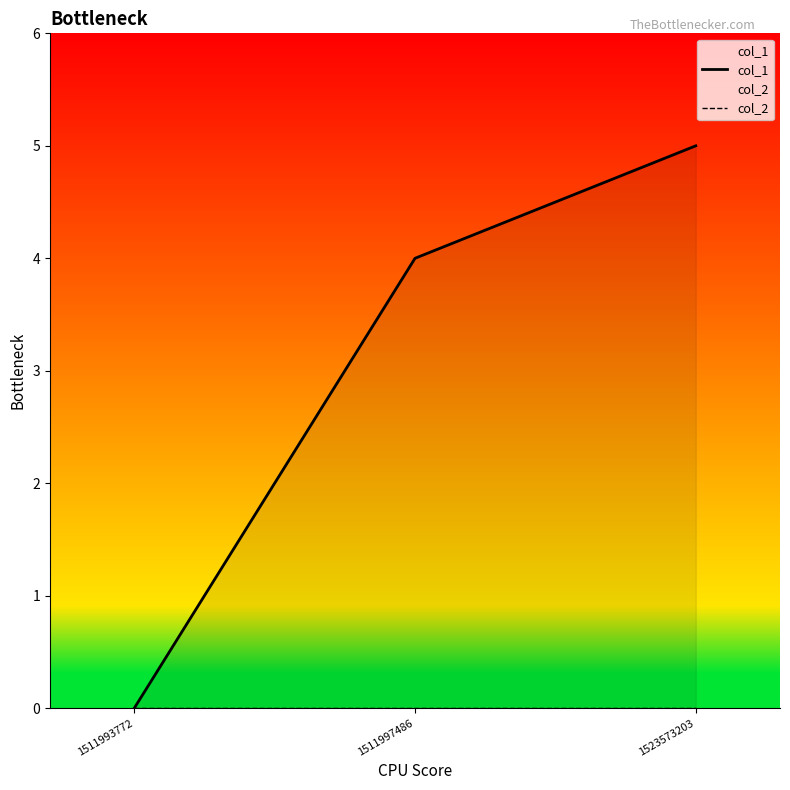

True or false: col_1 has a value of 0 at 1511993772.

True